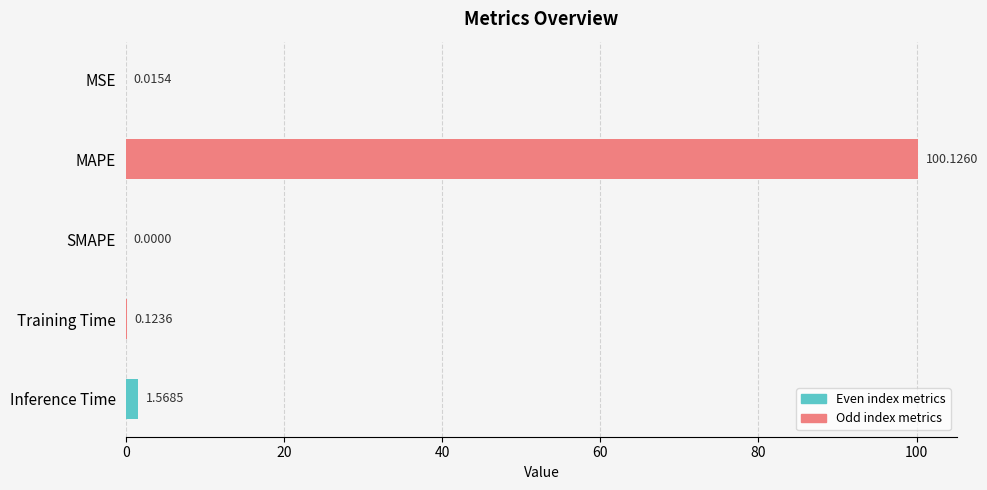

Between MSE and MAPE, which is larger?

MAPE